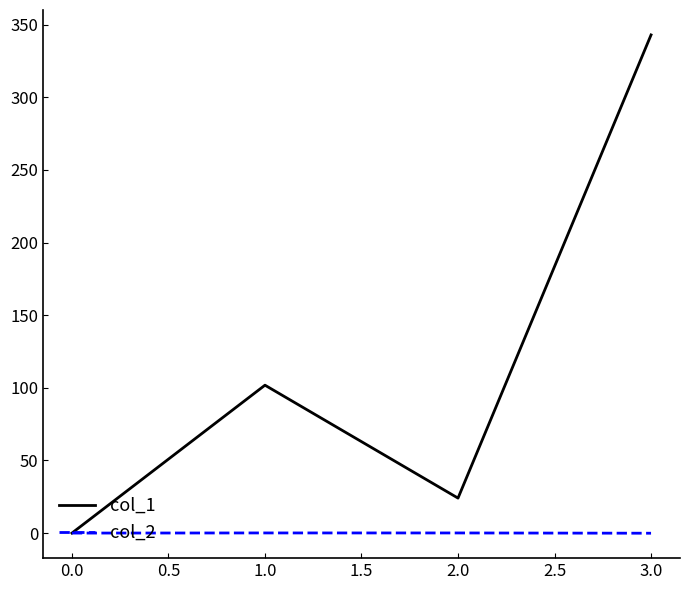

What is the minimum value for col_2?

-0.1